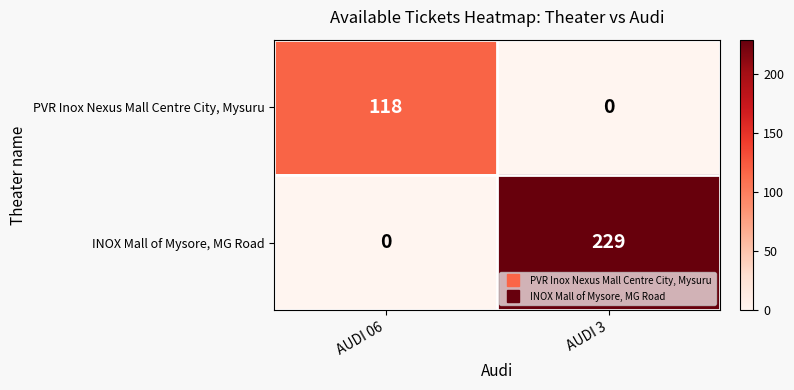

What is the difference between the highest and lowest values at AUDI 06?

118